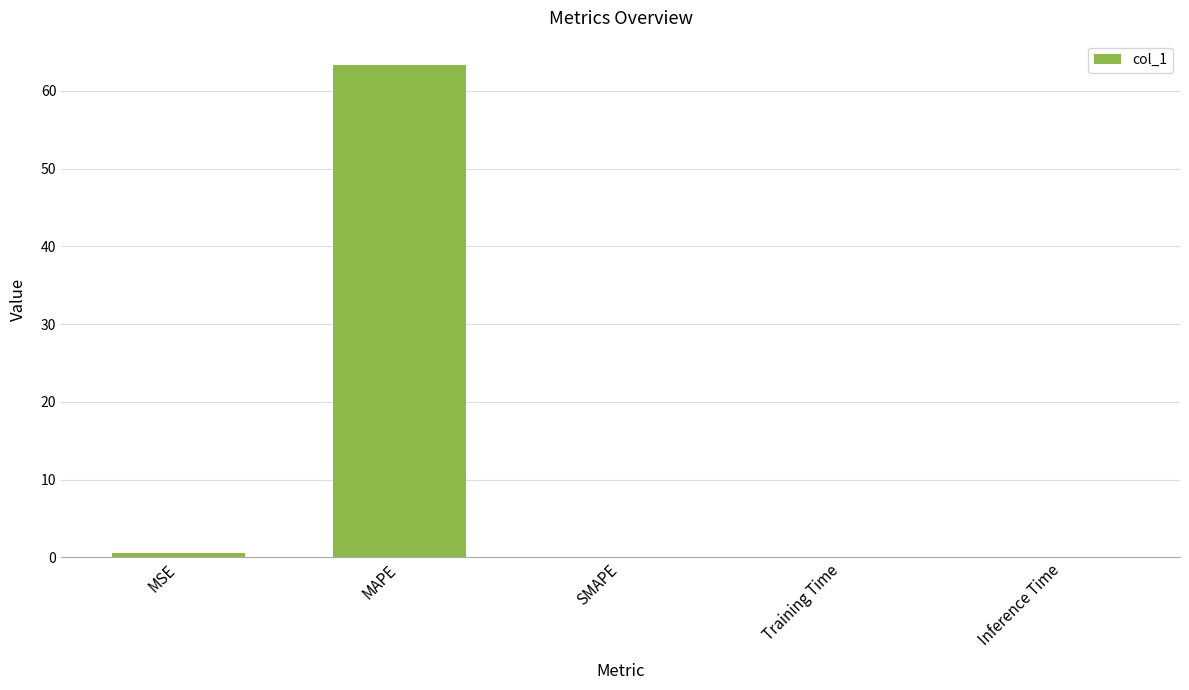

Count the number of data series in this chart.

1